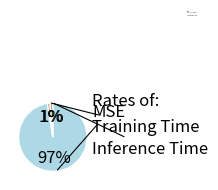

Is it true that Inference Time is 8% of the pie?

False